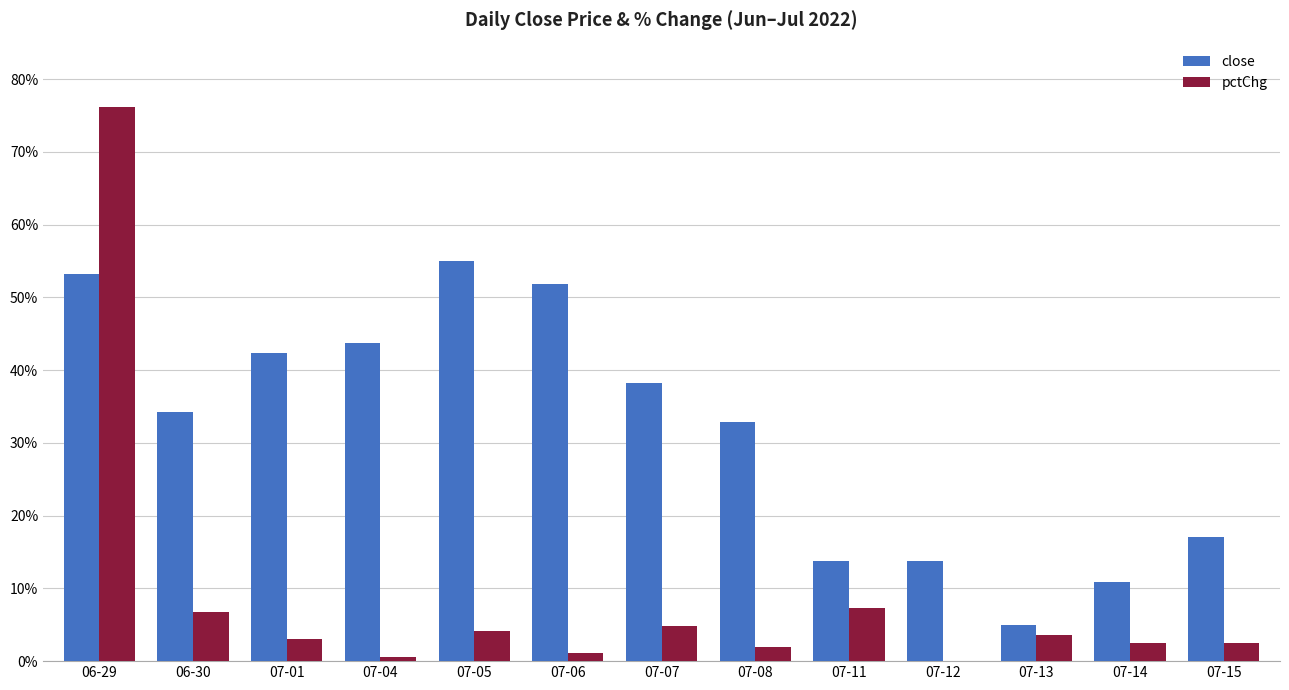

Reading left to right, what are all the values shown in this chart?

close: 53.3	34.2	42.4	43.7	55.0	51.8	38.2	32.8	13.8	13.8	5.0	10.9	17.0
pctChg: 76.2	6.7	3.1	0.5	4.1	1.1	4.8	2.0	7.2	0.0	3.6	2.5	2.5